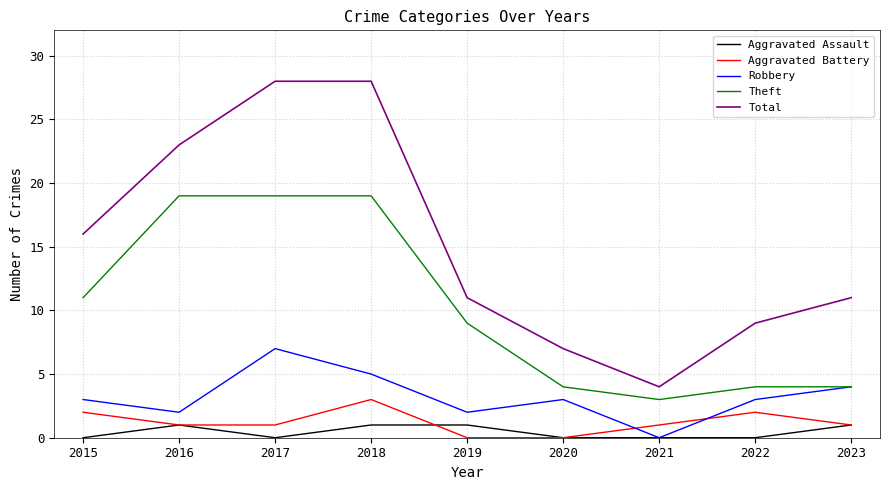

What is the average value of the Robbery series?

3